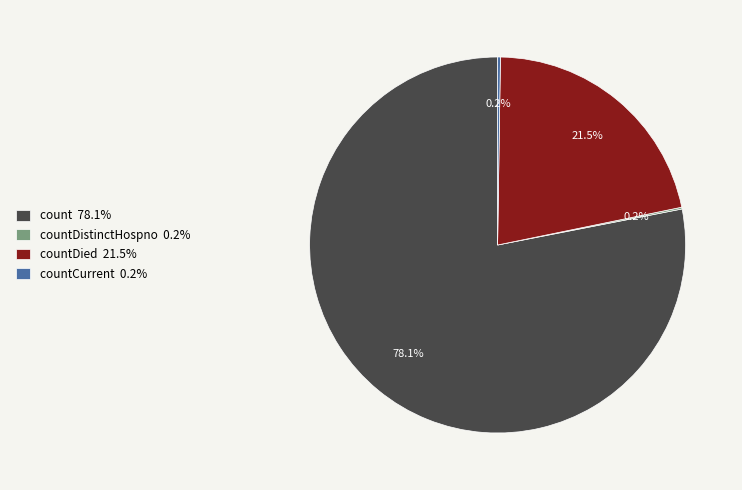

Is there any slice that represents more than half of the pie?

Yes